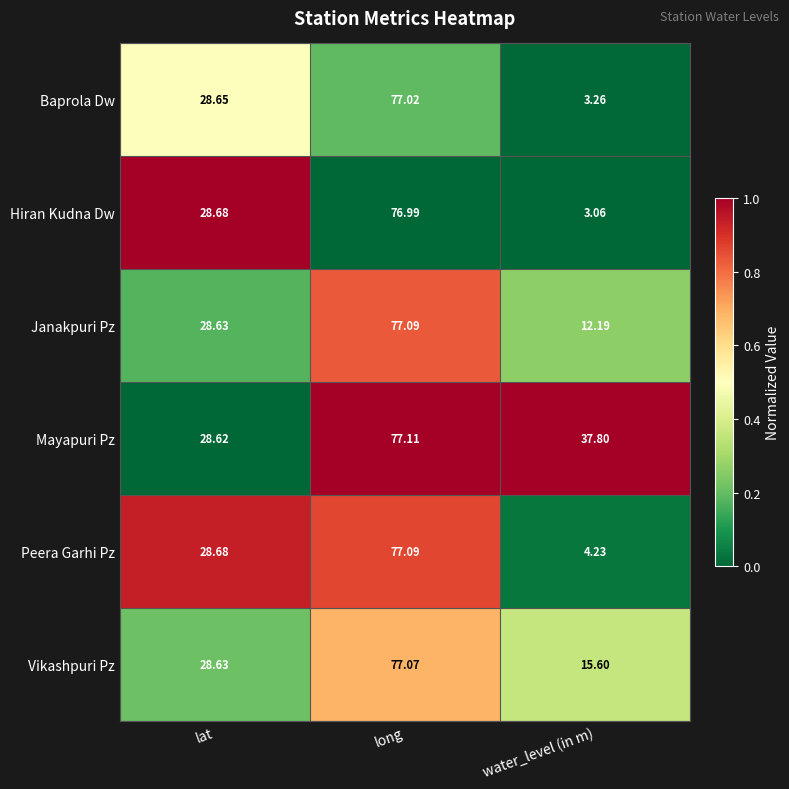

Which series has the widest spread of values?

Hiran Kudna Dw